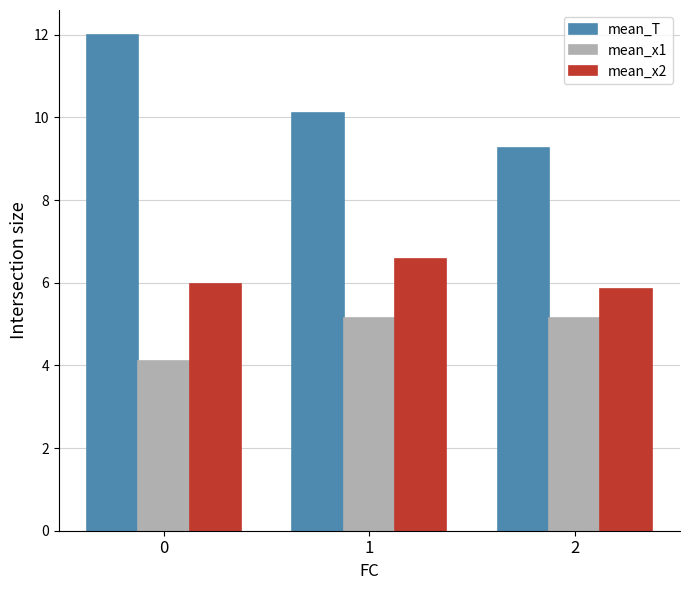

List the labels in order of mean_T value, smallest first.

2, 1, 0